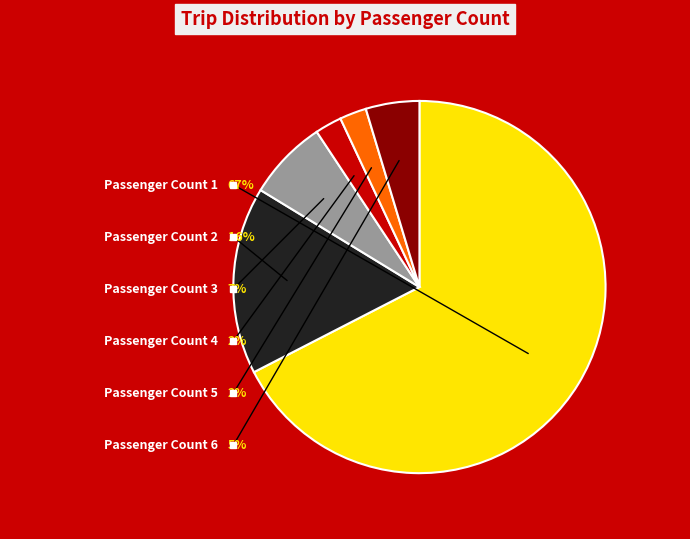

What percentage do 4 and 3 together represent?

11.4%